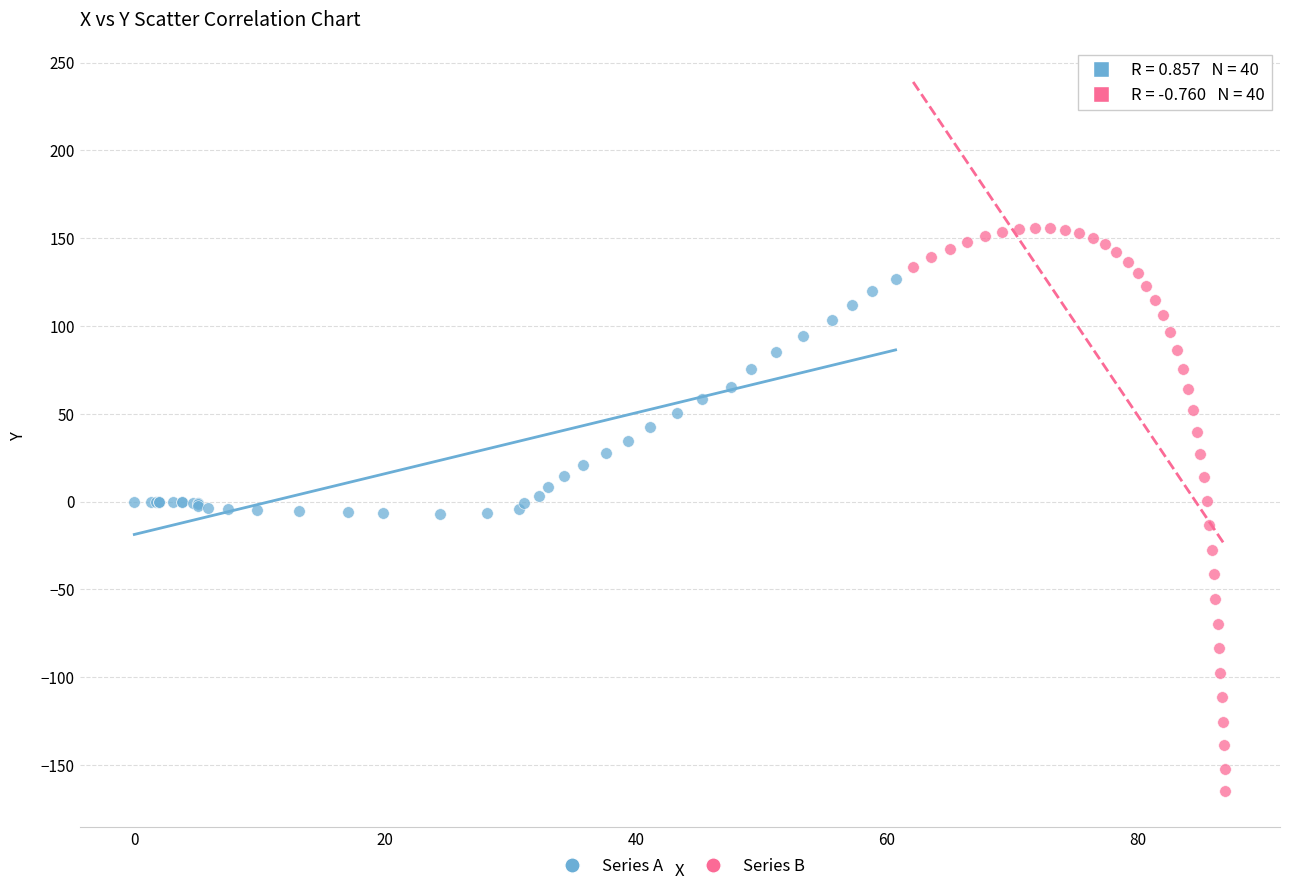

Which series contains the lowest Y value?

Series B